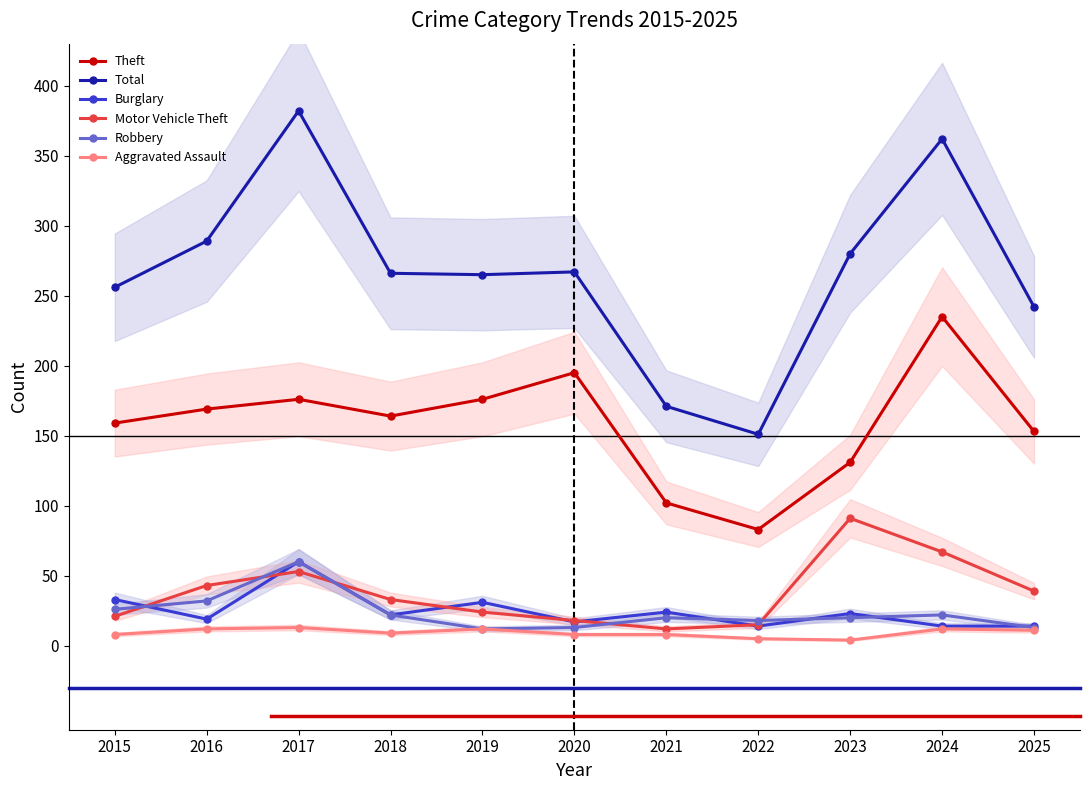

True or false: Total has more than 2 points higher than both neighbors.

True